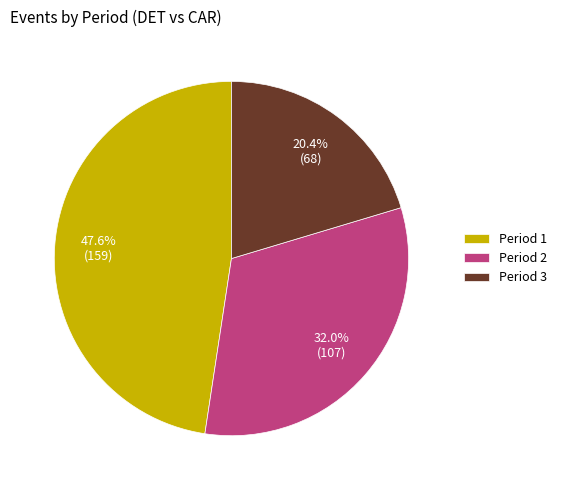

To the nearest percent, what is the combined percentage of Period 1 and Period 2?

80%